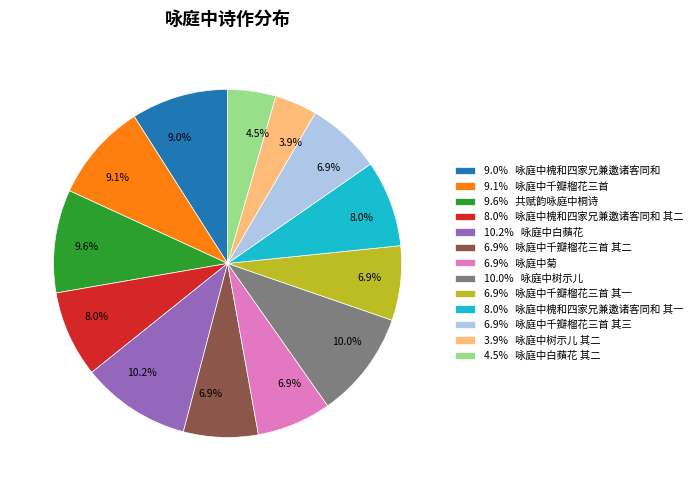

Which has a higher value, 8.0% 咏庭中槐和四家兄兼邀诸客同和 其二 or 6.9% 咏庭中千瓣榴花三首 其一?

8.0% 咏庭中槐和四家兄兼邀诸客同和 其二